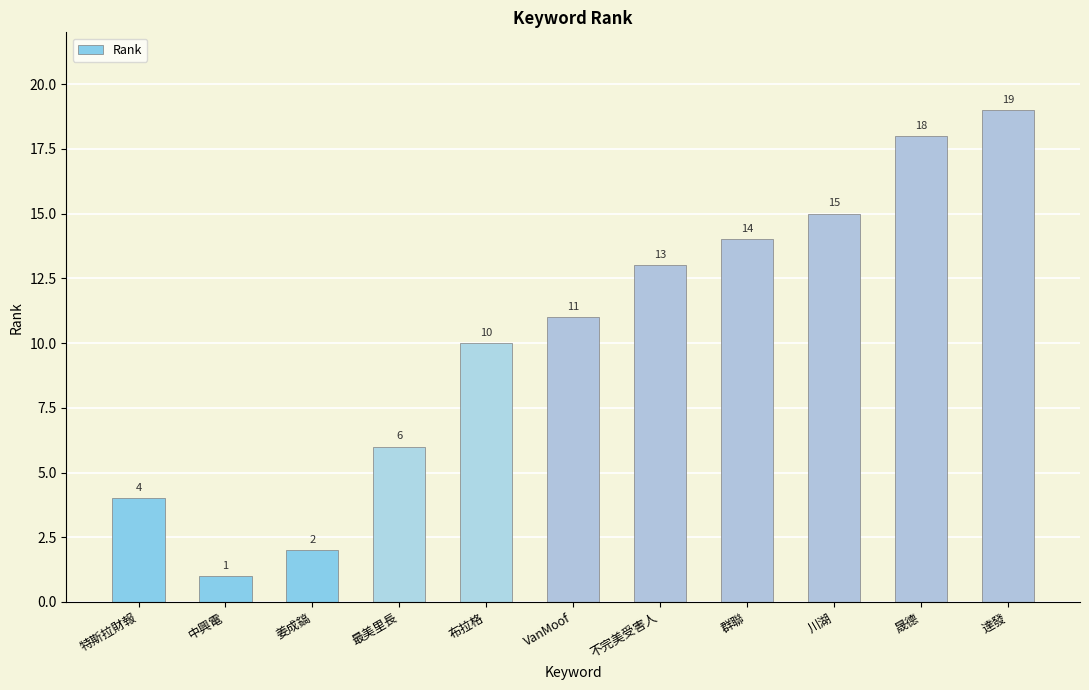

At which label is the value closest to 10?

布拉格